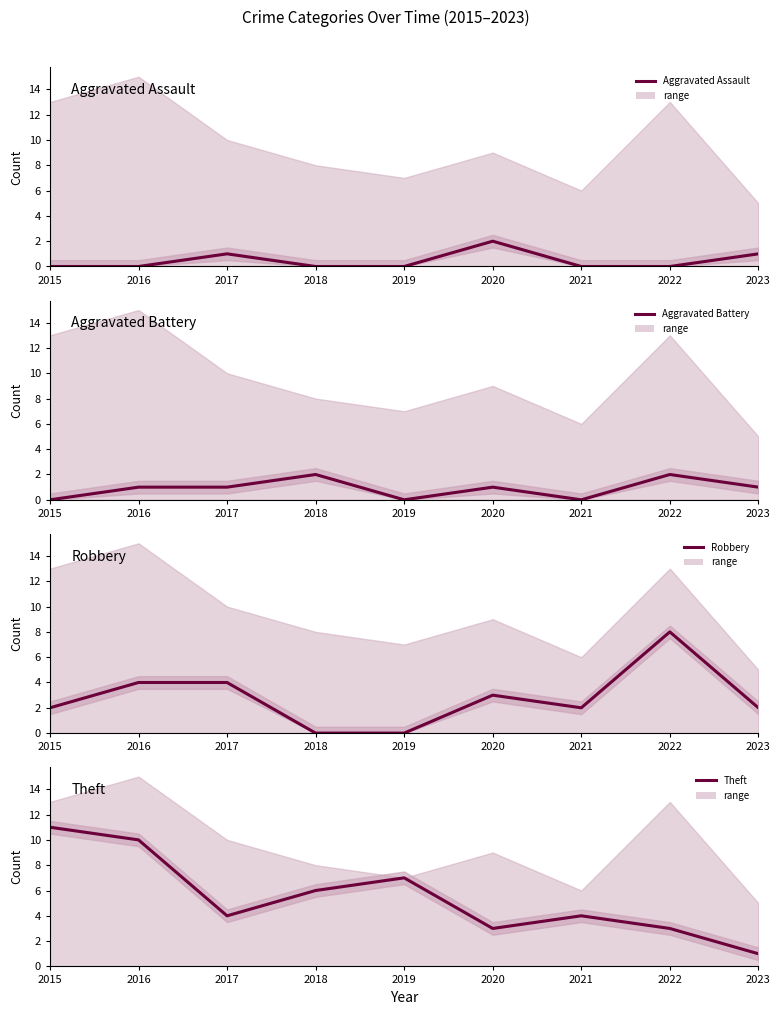

Reading right to left, extract all data points from this chart.

Aggravated Assault: 2023=1	2022=0	2021=0	2020=2	2019=0	2018=0	2017=1	2016=0	2015=0
Aggravated Battery: 2023=1	2022=2	2021=0	2020=1	2019=0	2018=2	2017=1	2016=1	2015=0
Robbery: 2023=2	2022=8	2021=2	2020=3	2019=0	2018=0	2017=4	2016=4	2015=2
Theft: 2023=1	2022=3	2021=4	2020=3	2019=7	2018=6	2017=4	2016=10	2015=11